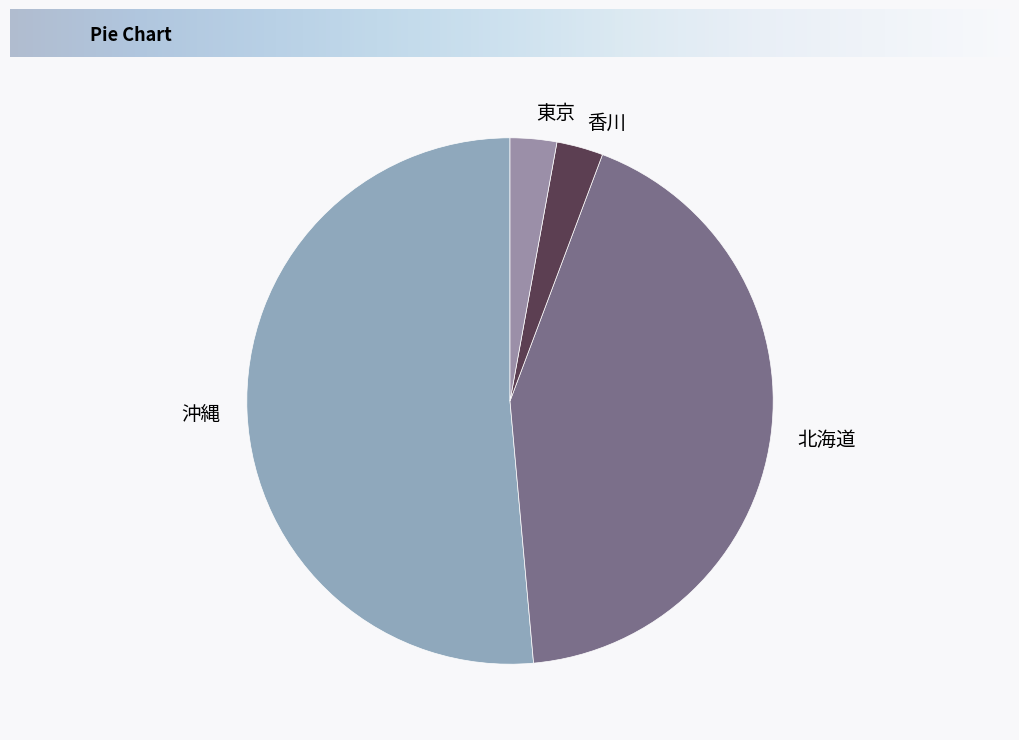

Is there any slice that represents more than half of the pie?

Yes